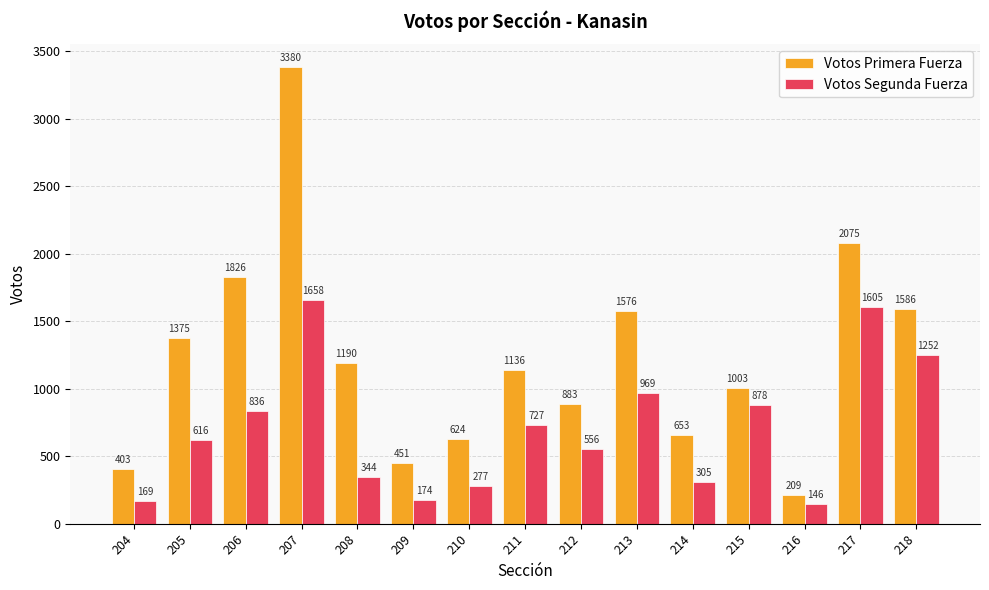

How many bars are there in total?

30